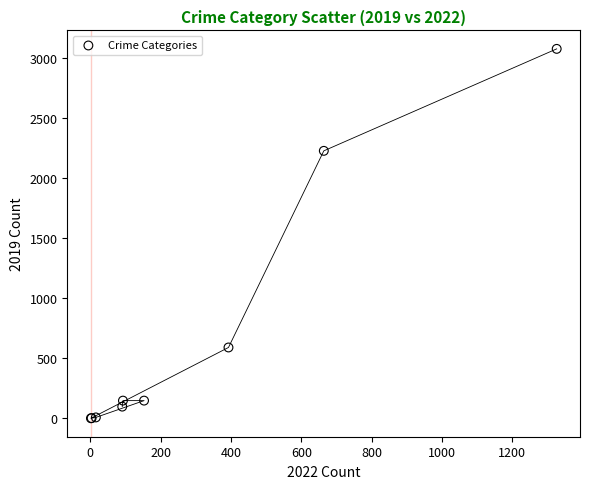

What Y value in the scatter plot is closest to 1540?

2230